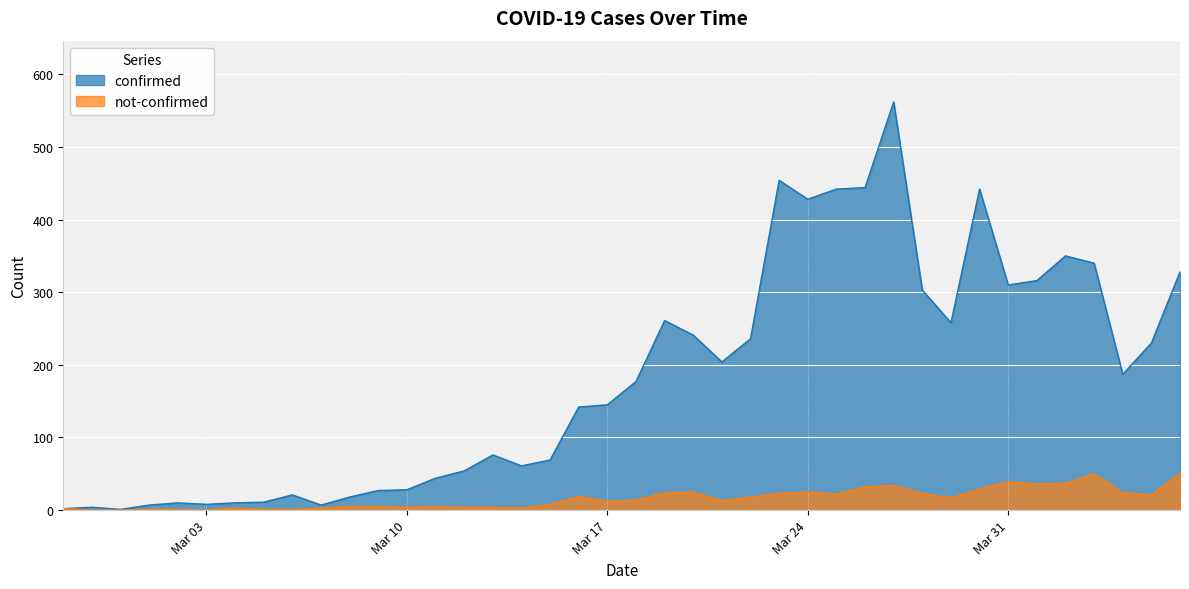

How many values in the not-confirmed series exceed 14?

19